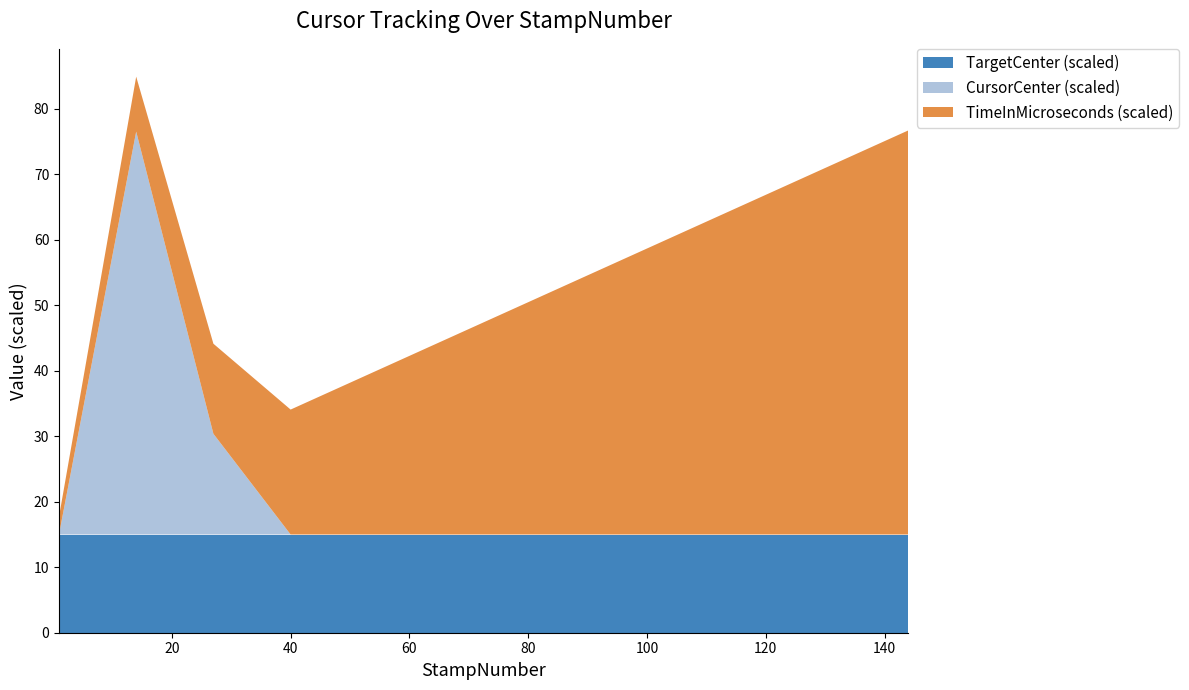

What are all the series names shown in the legend?

TargetCenter (scaled), CursorCenter (scaled), TimeInMicroseconds (scaled)